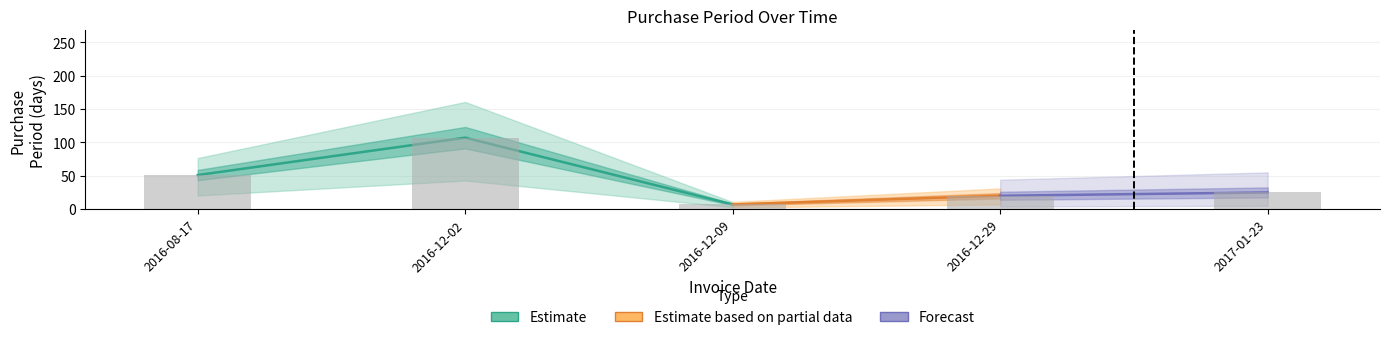

What is the label of the 5th bar from the right?

2016-08-17